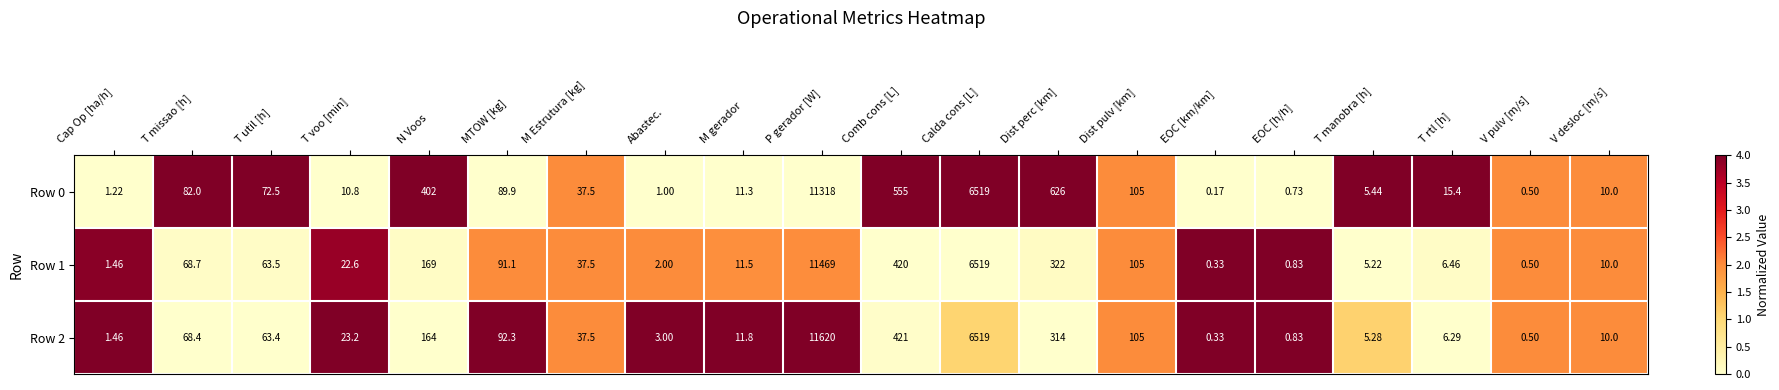

At which label is Row 1 closest to 5734?

Calda cons [L]